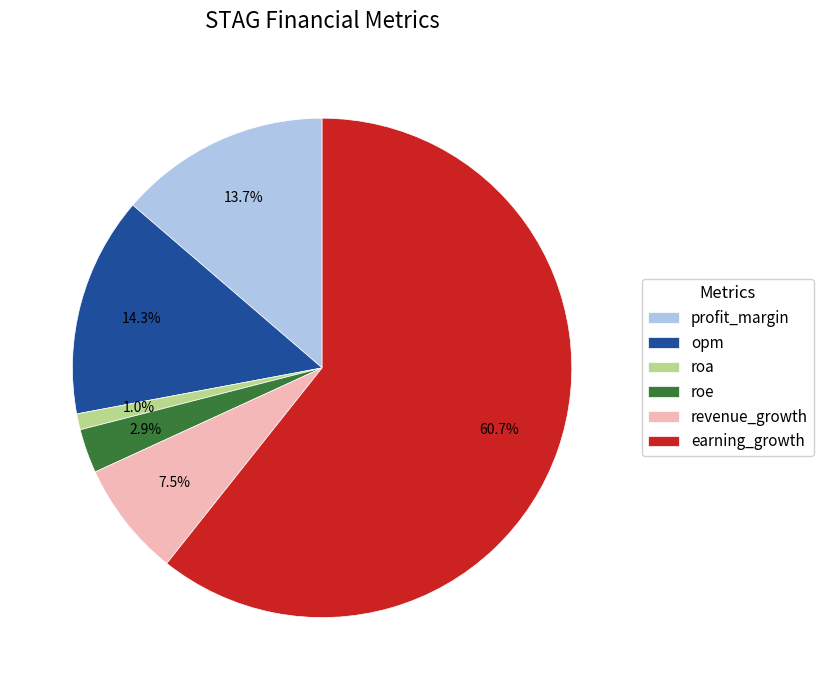

How many segments does this pie chart have?

6